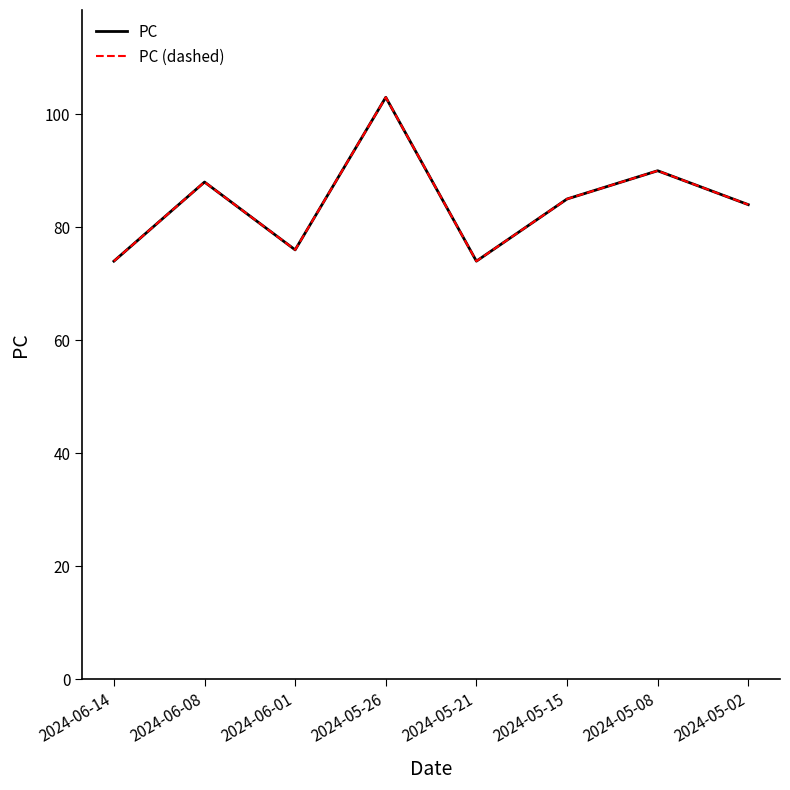

Is it true that PC equals 90 at 2024-05-08?

True